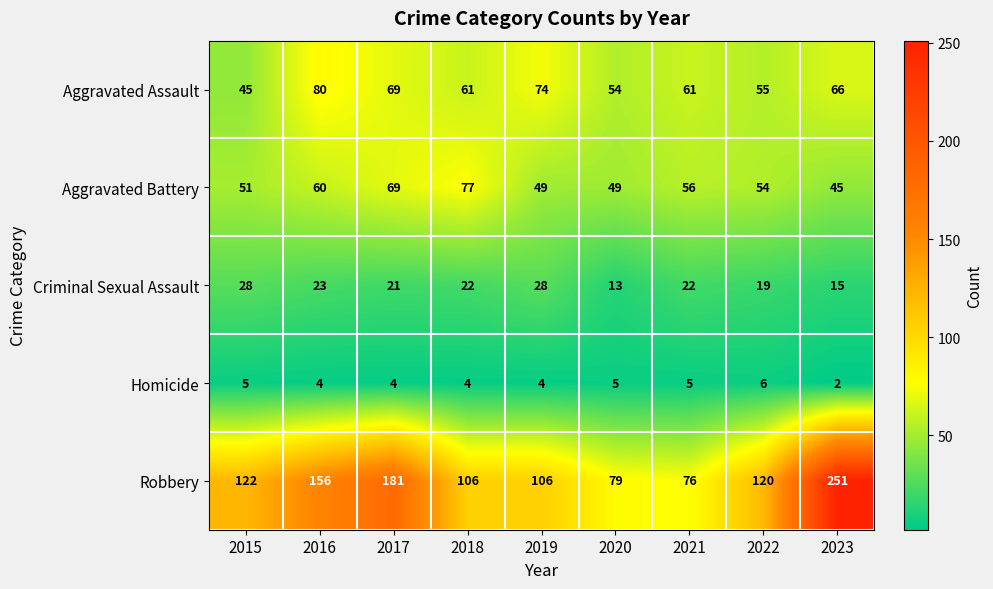

What is the sum of the Criminal Sexual Assault values at 2015 and 2017?

49